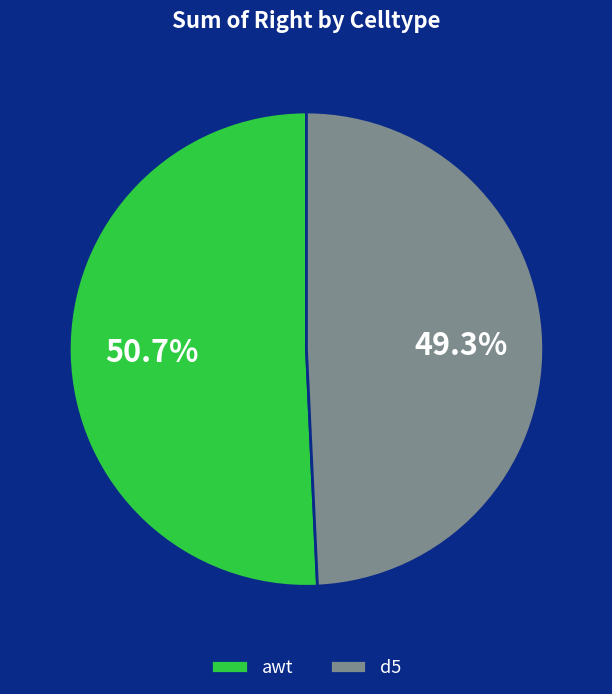

Is d5 the majority of the pie?

No